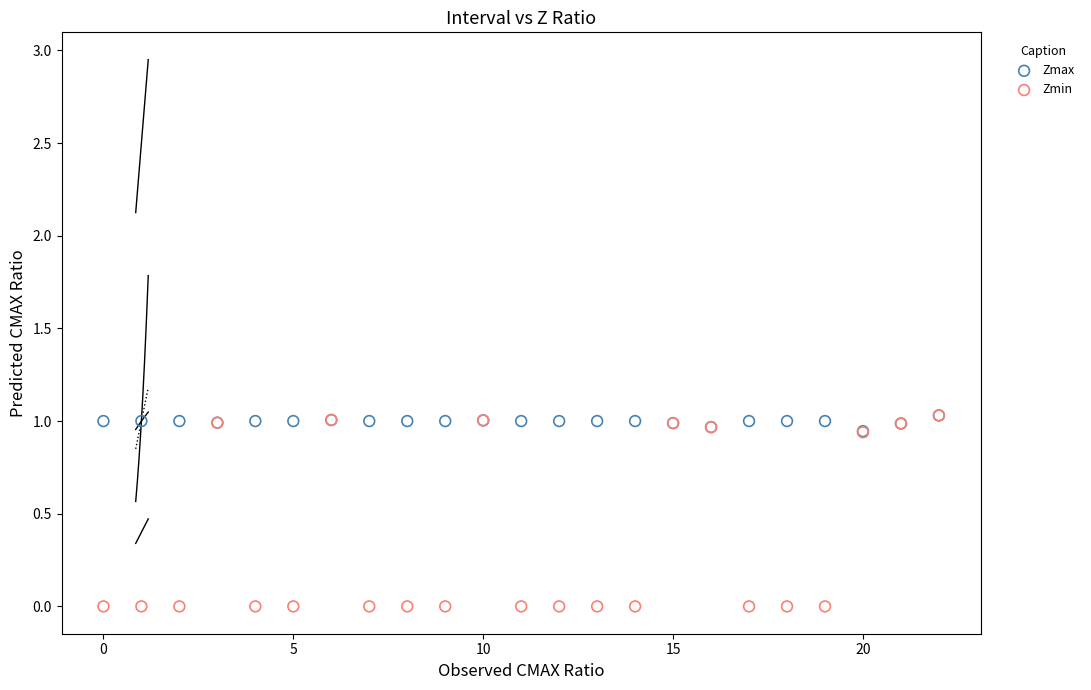

Which series contains the lowest Y value?

Zmin